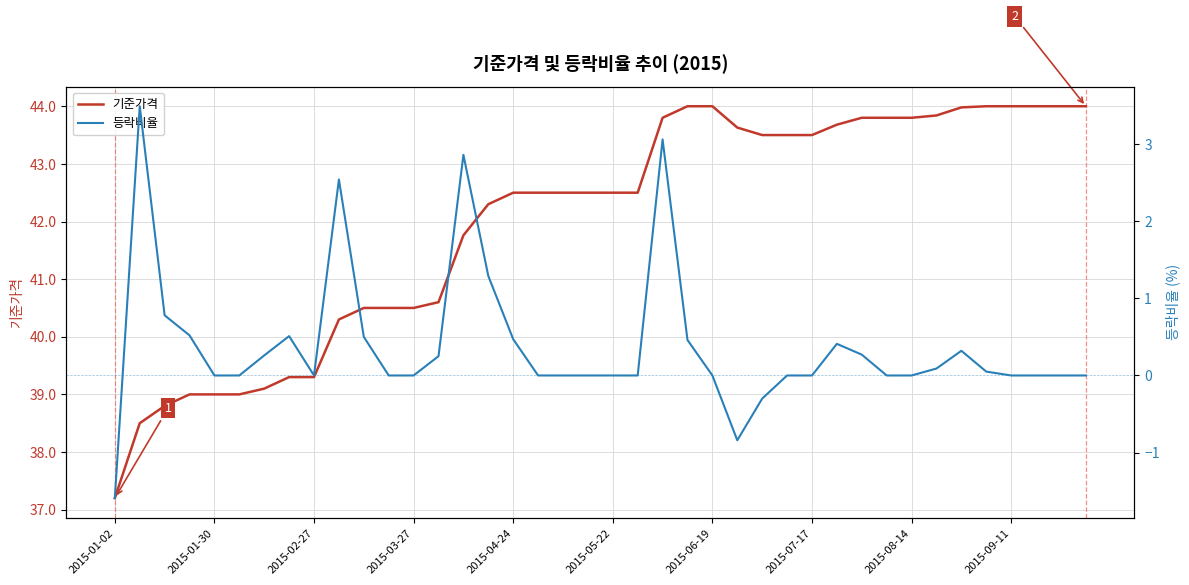

True or false: 등락비율 and 기준가격 intersect in this chart.

False